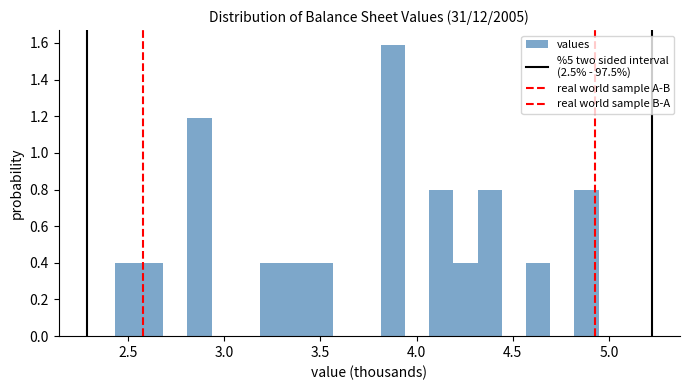

Around what value on the x-axis is the tallest bar? Give the approximate position of its centre, as read against the axis.

3.90